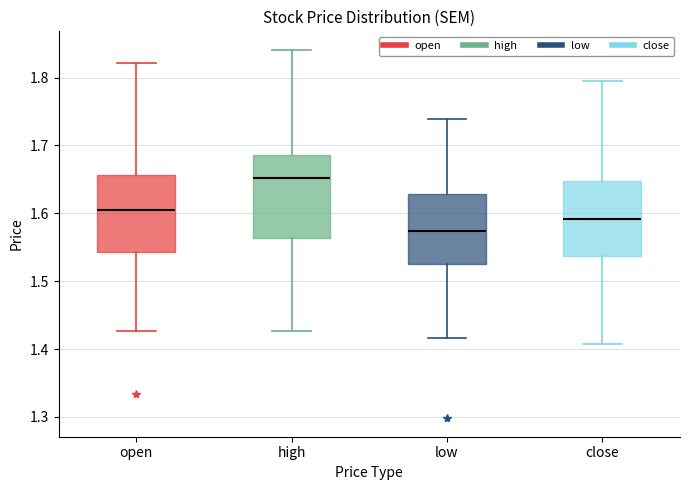

Where is the lower edge of the box for open on the y-axis? The values are not printed on the chart, so give them approximately, as read against the axis.

1.54